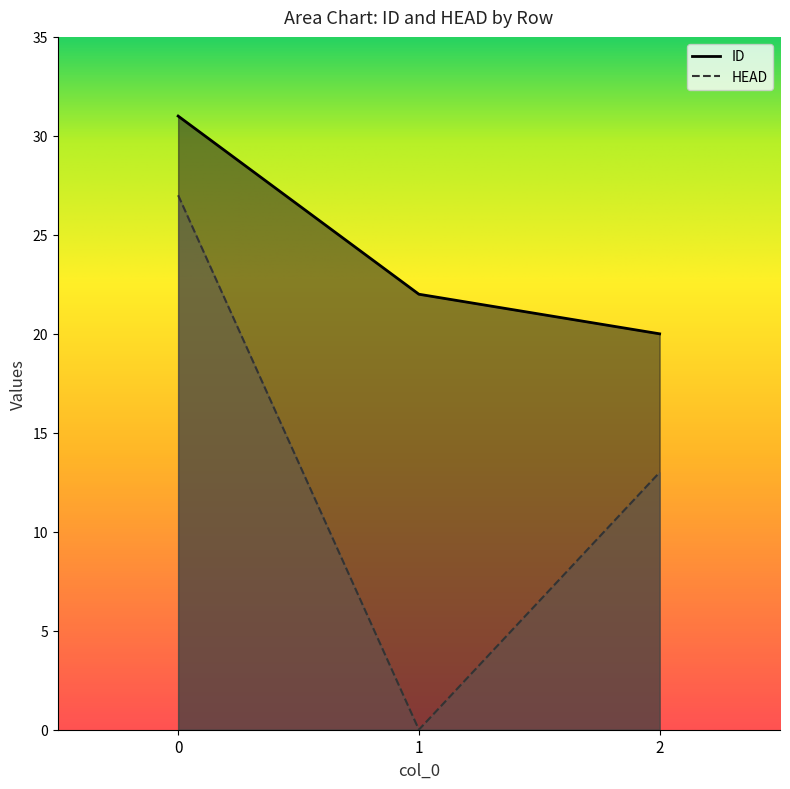

List the series in order of their overall mean, highest first.

ID, HEAD